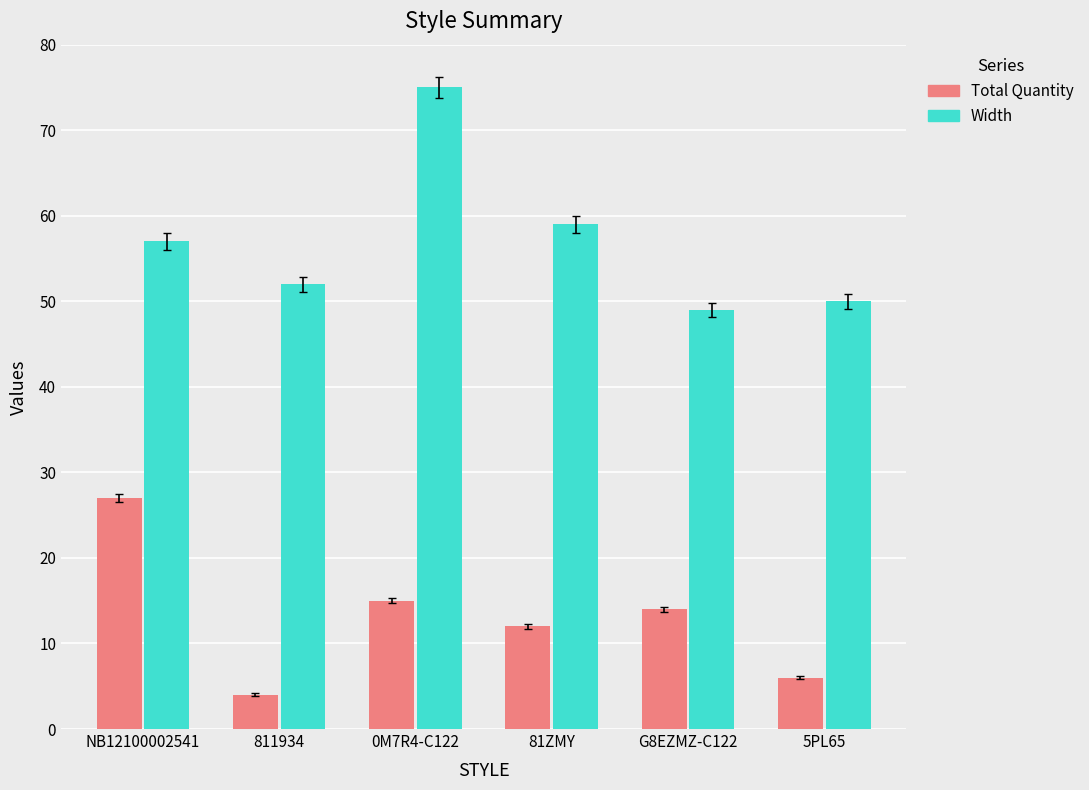

What is the total value across all series at 0M7R4-C122?

90